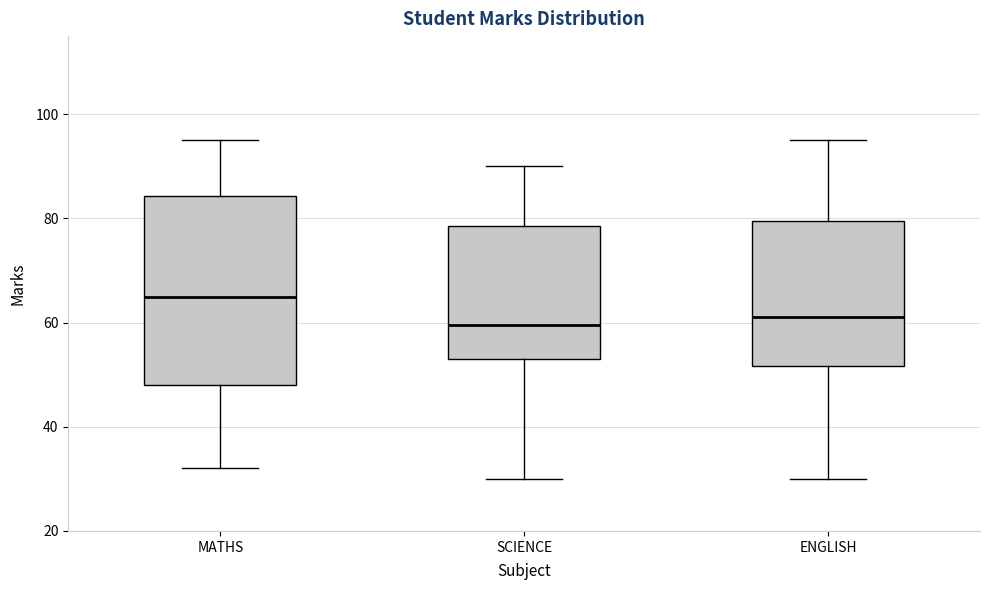

Where does the lower whisker of the box for ENGLISH end on the y-axis? The values are not printed on the chart, so give them approximately, as read against the axis.

30